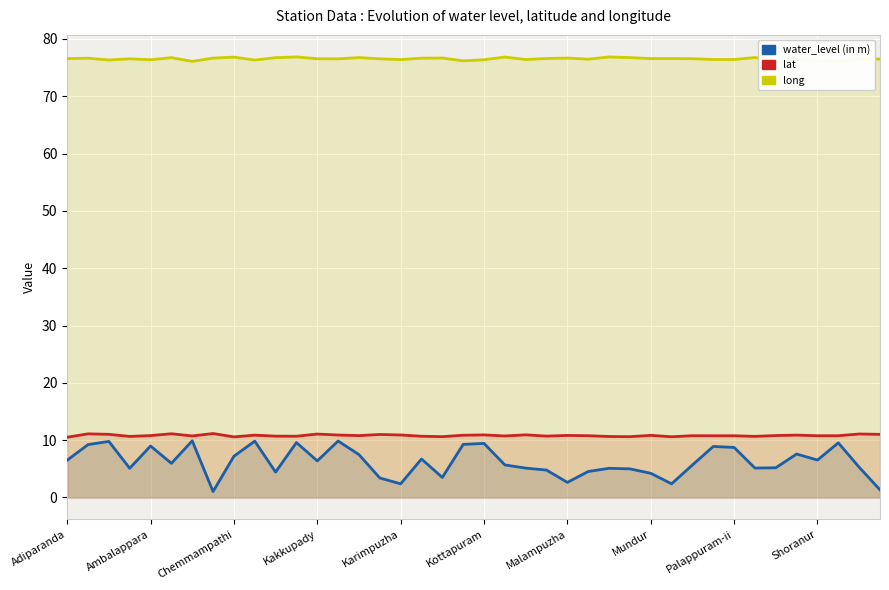

What are all the series names shown in the legend?

water_level (in m), lat, long